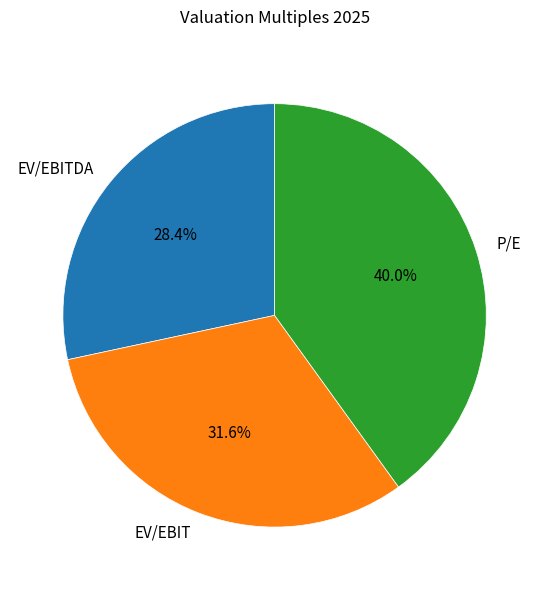

How many slices are in this pie chart?

3